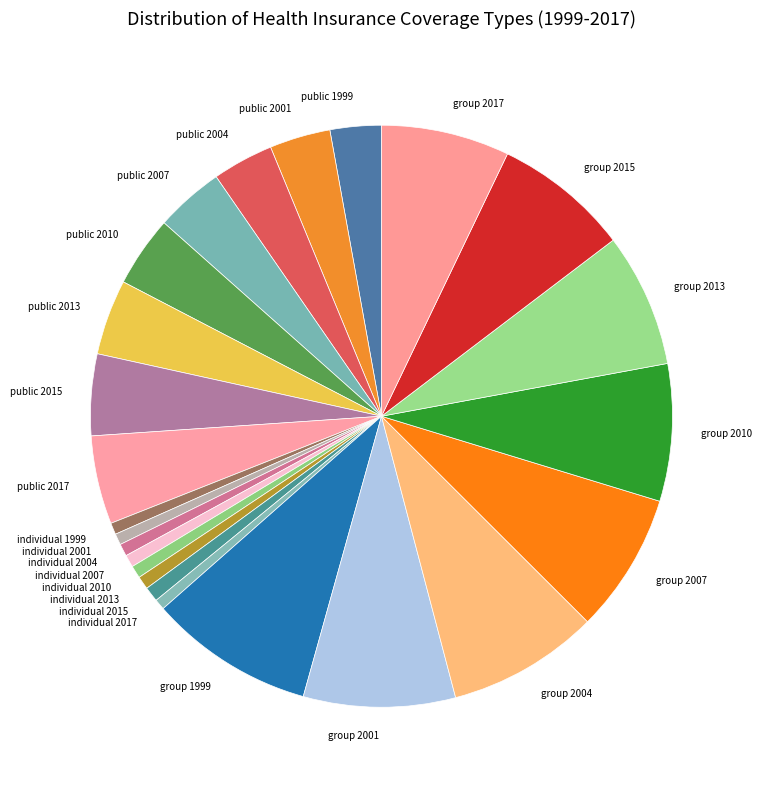

Do individual 2017 and individual 1999 together represent more than half of the pie?

No